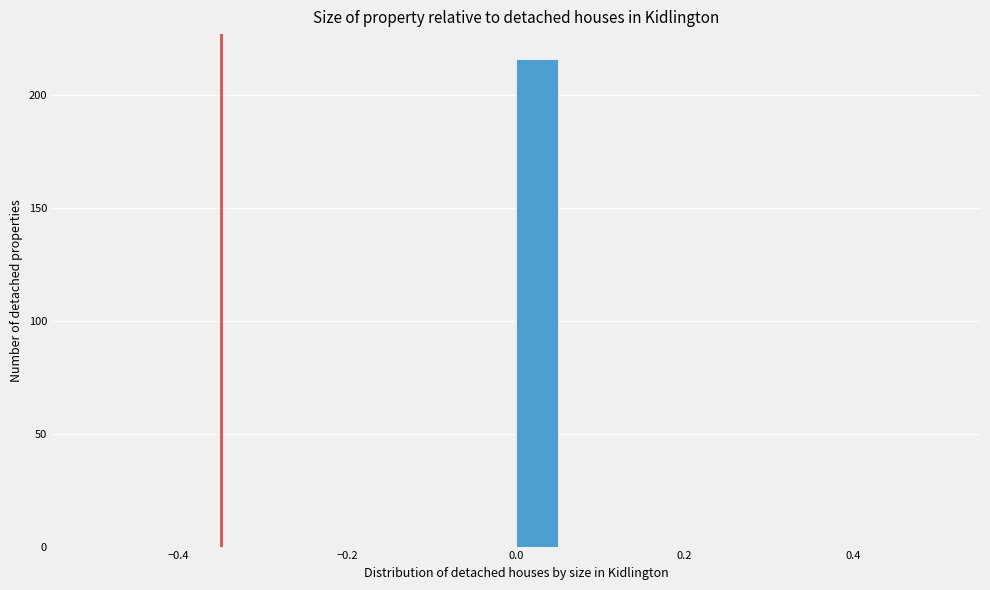

Read against the x-axis, roughly where is the centre of the tallest bar?

0.02